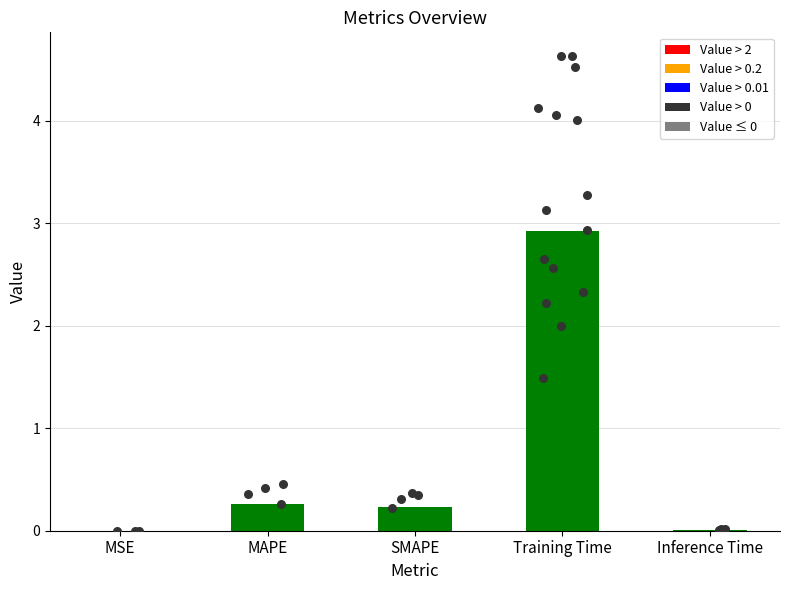

What is the ratio of the value at MAPE to the value at Training Time?

0.1